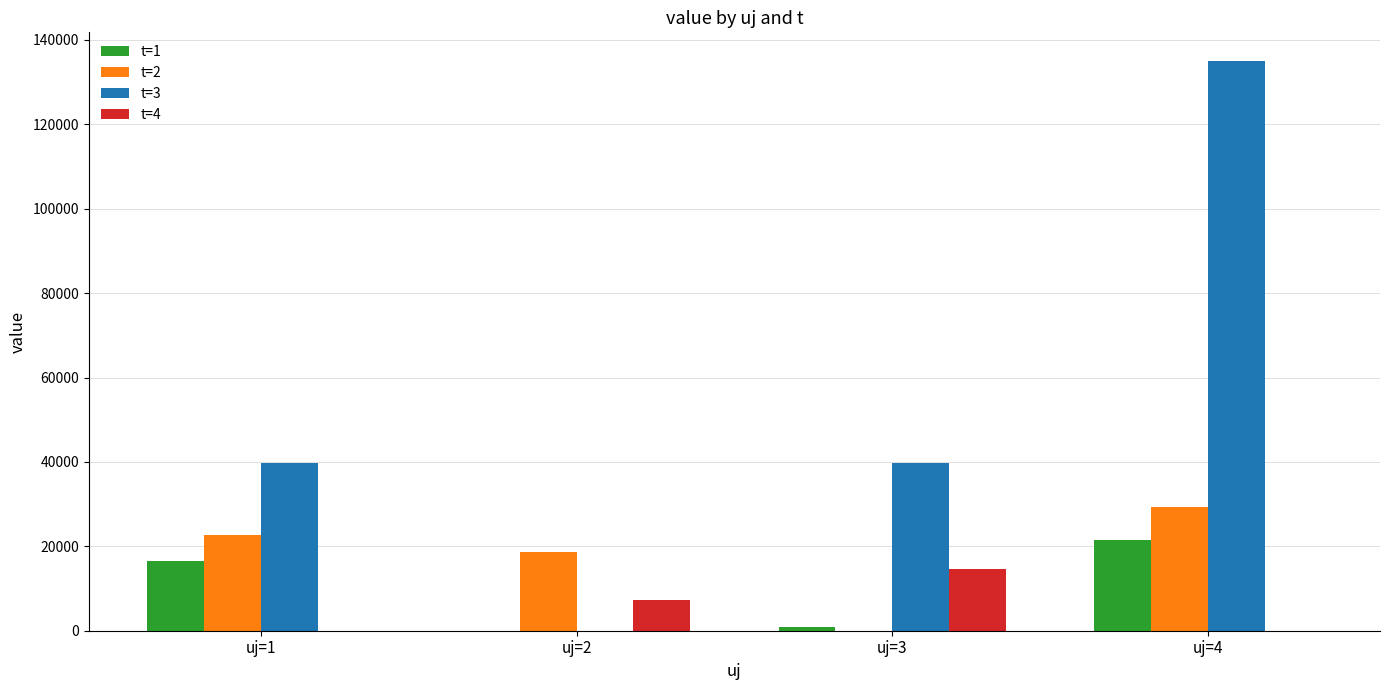

What is the sum of all t=1 values?

39085.1